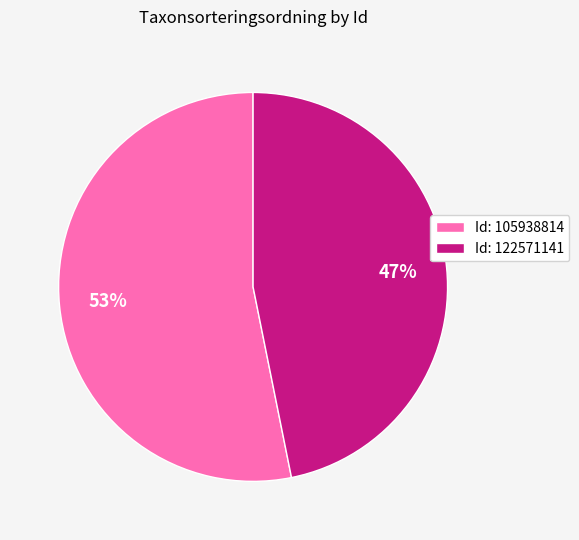

Count the number of slices in the pie.

2